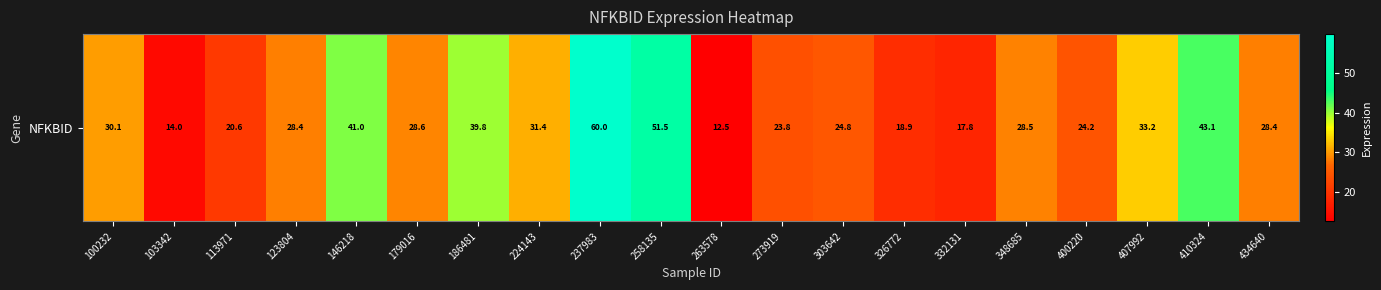

Reading left to right, list all the values displayed in this chart.

30.1	14.0	20.6	28.4	41.0	28.6	39.8	31.4	60.0	51.5	12.5	23.8	24.8	18.9	17.8	28.5	24.2	33.2	43.1	28.4